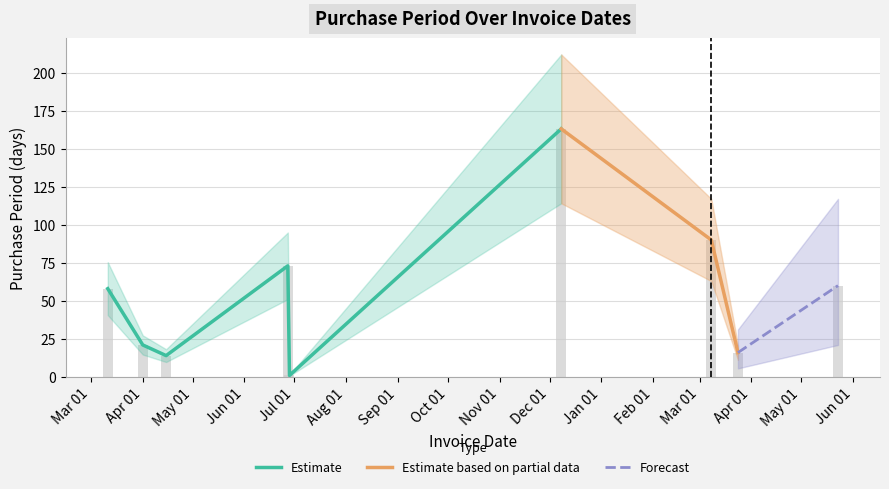

What is the difference between the values at 2016-04-01 and 2017-05-23?

39